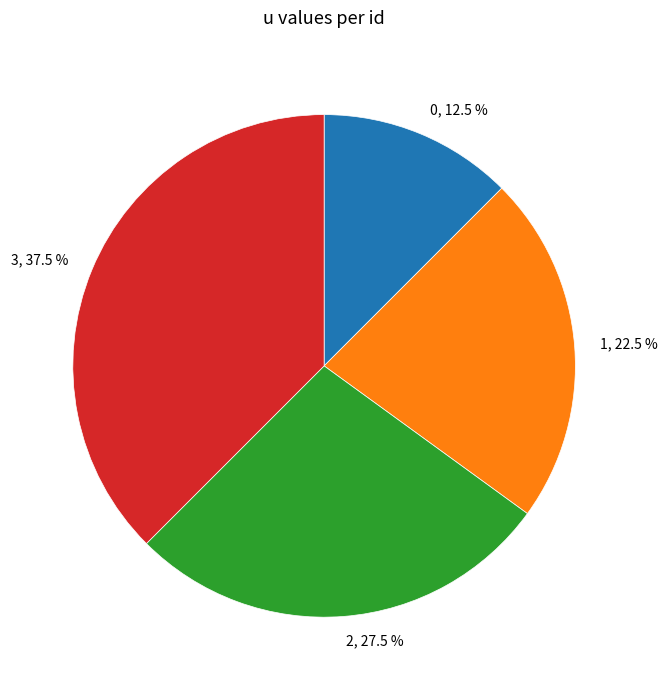

Rank the categories by value from highest to lowest.

3, 2, 1, 0